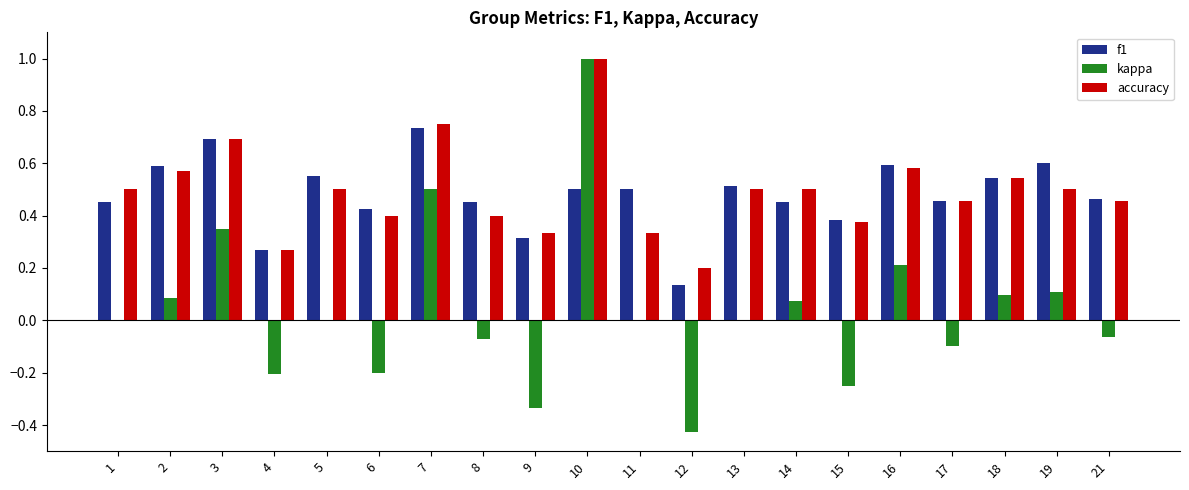

What are all the series names shown in the legend?

f1, kappa, accuracy